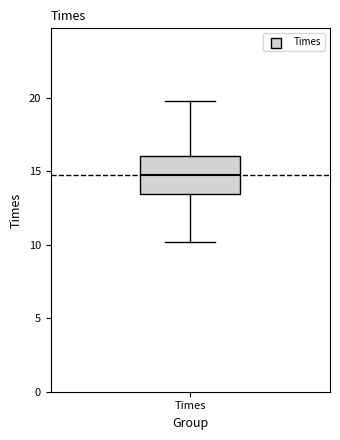

Transcribe this box plot: give where the median line is, the range the box spans, and where the two whiskers end, as read against the y-axis. The values are not printed on the chart, so give them approximately, as read against the axis.

median 15.0, box 13.5 to 16.0, whiskers 10.0 to 20.0